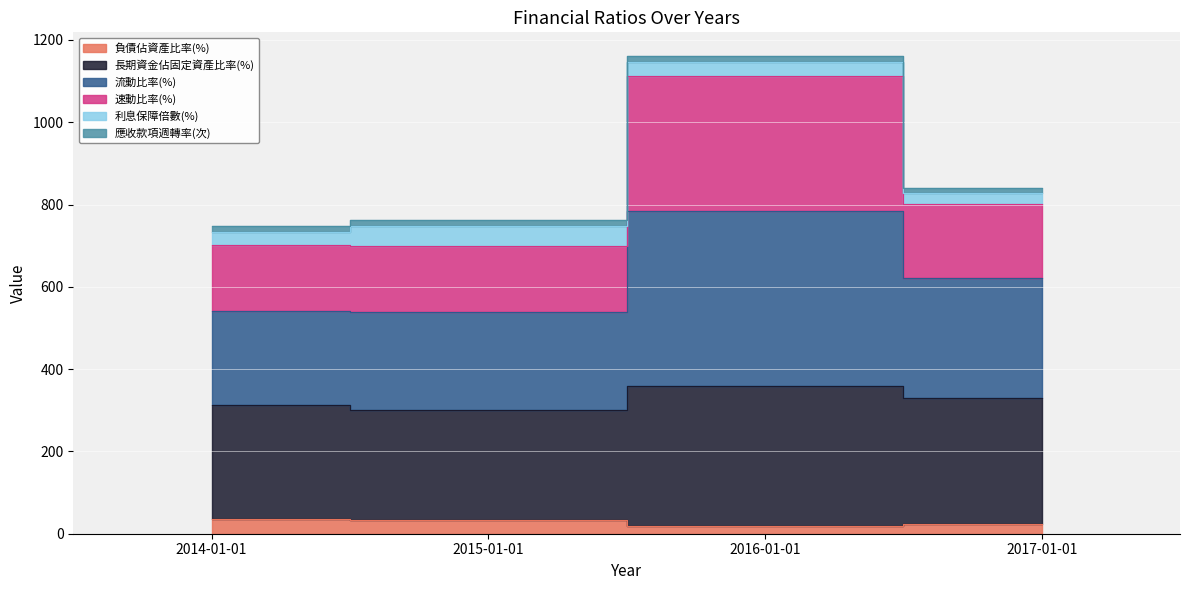

Which label corresponds to the smallest value in the chart?

2016-01-01